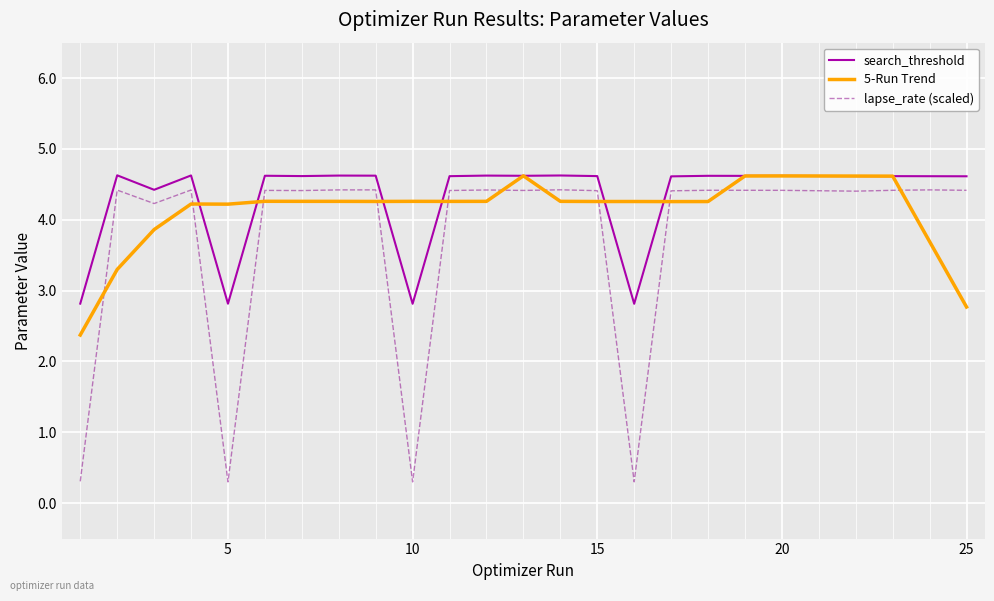

How many intersections are there between lapse_rate (scaled) and 5-Run Trend?

11